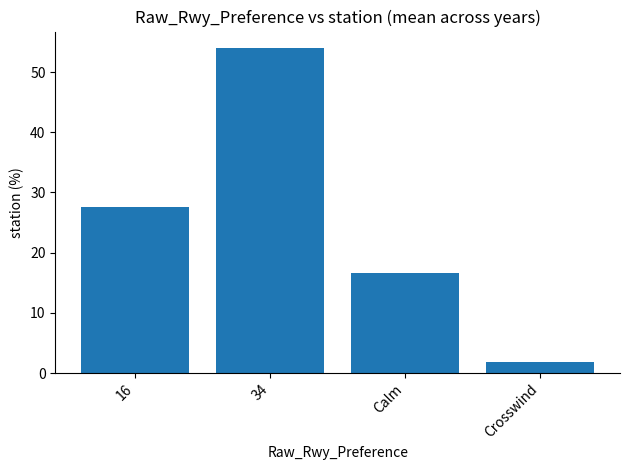

Rank the categories by value from lowest to highest.

Crosswind, Calm, 16, 34